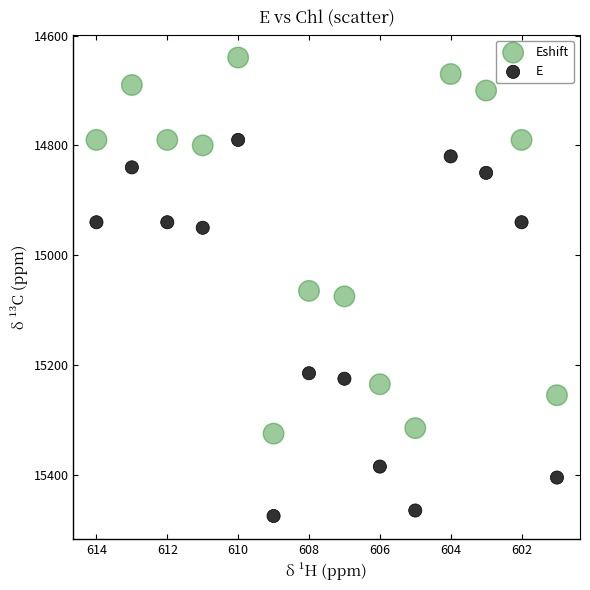

In the E series, what Y value is closest to 15132?

15215